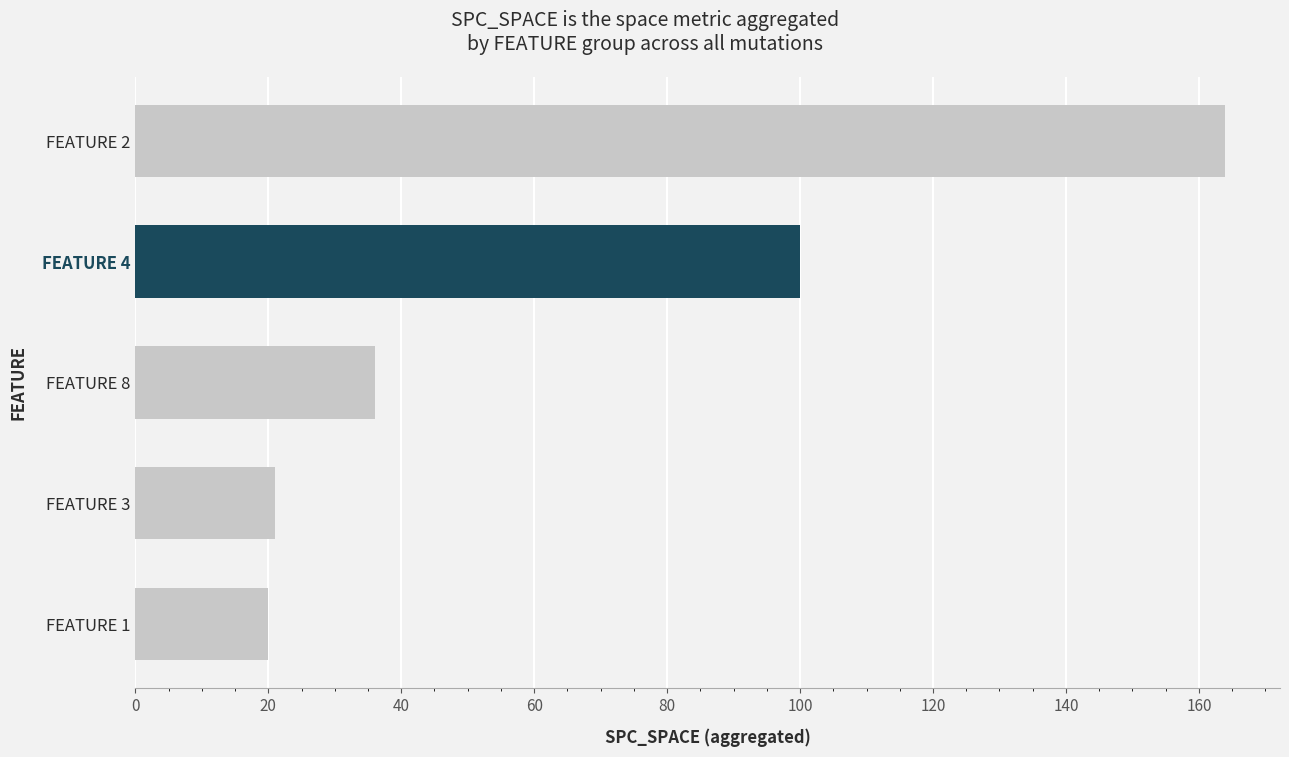

How many series are shown in this chart?

1